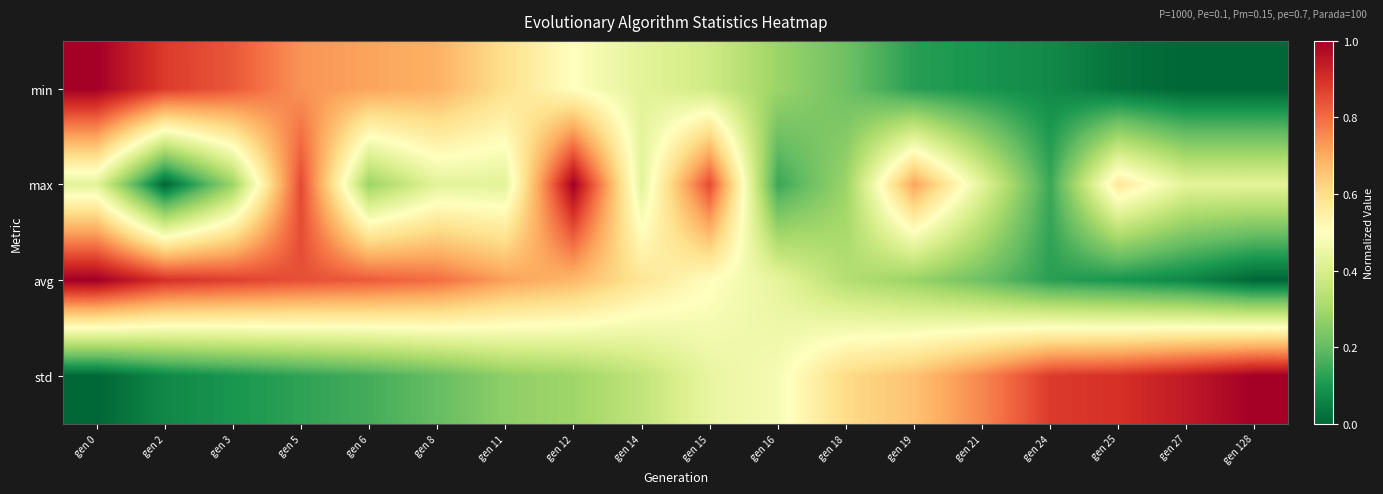

Between gen 16 and gen 14, which is larger?

gen 14